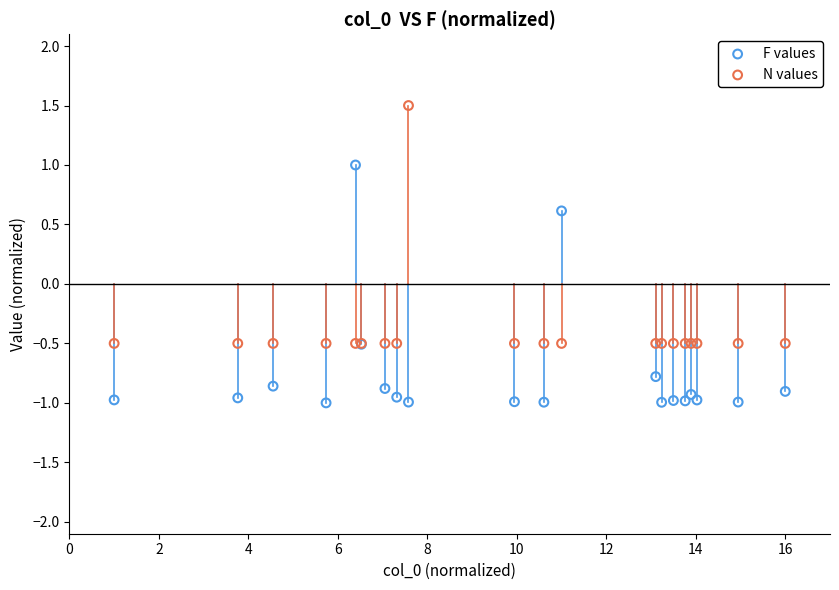

What are all the series names shown in the legend?

F values, N values